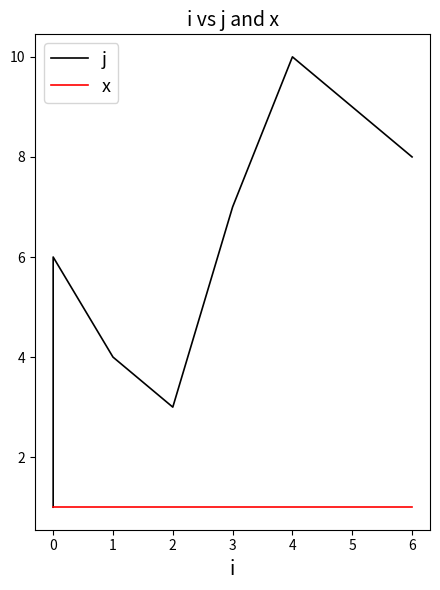

True or false: j and x cross at least once.

False